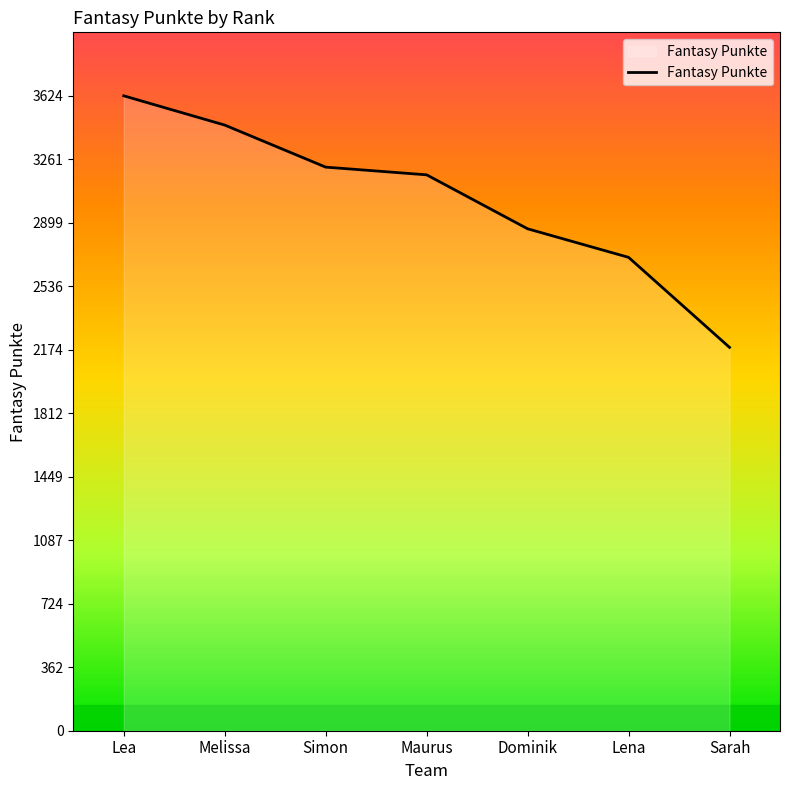

The value at Lena is 1598. True or false?

False